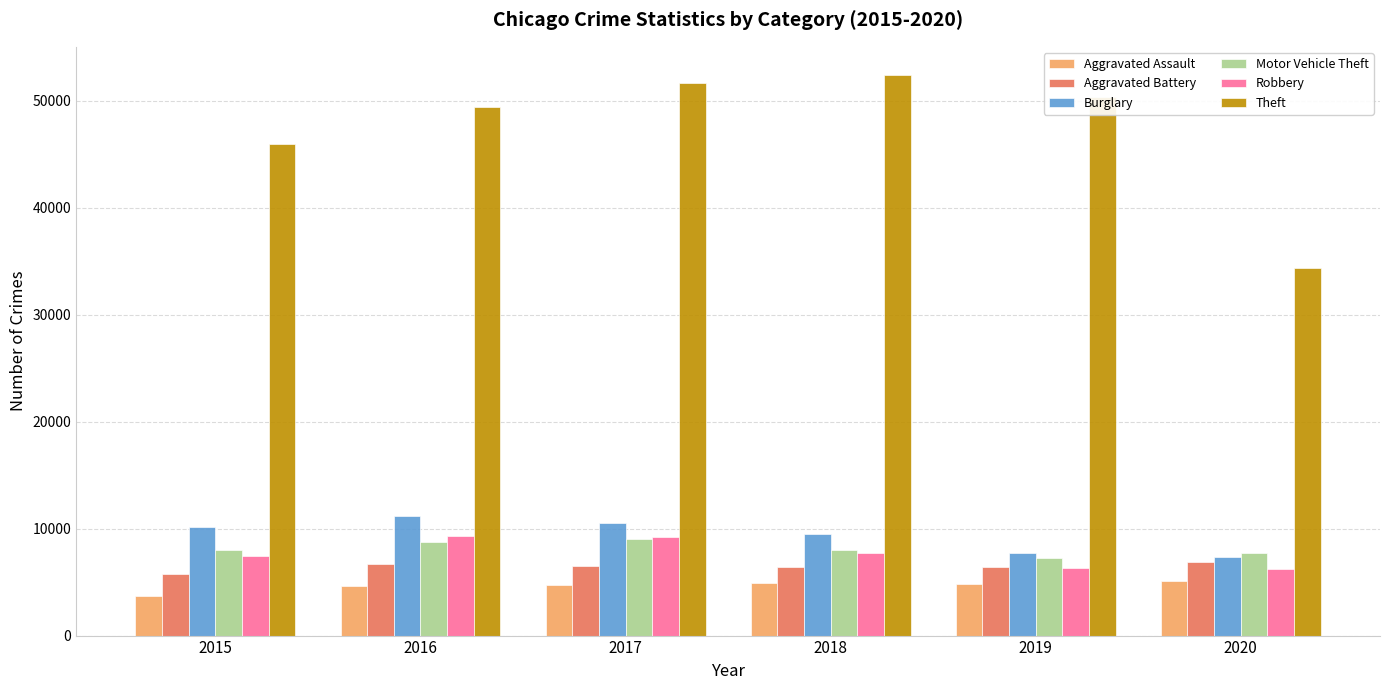

What is the sum of the Aggravated Assault values at 2017 and 2020?

9879